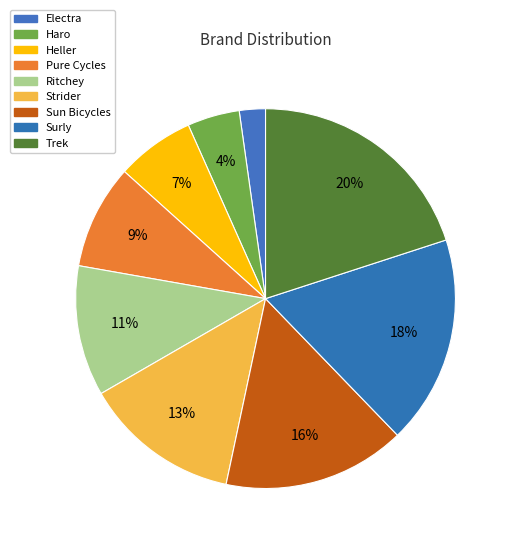

To the nearest percent, what is the average slice percentage?

11%